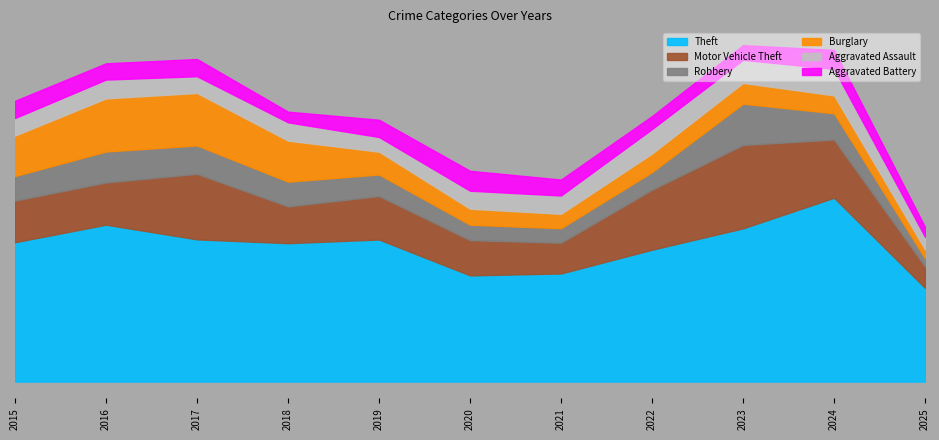

How many interior local valleys does the Motor Vehicle Theft series have?

2